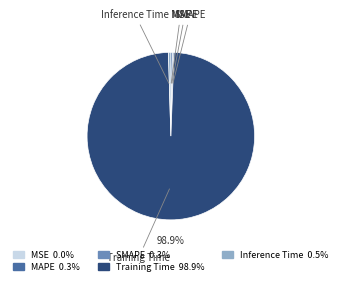

To the nearest percent, what is the average slice percentage?

20%